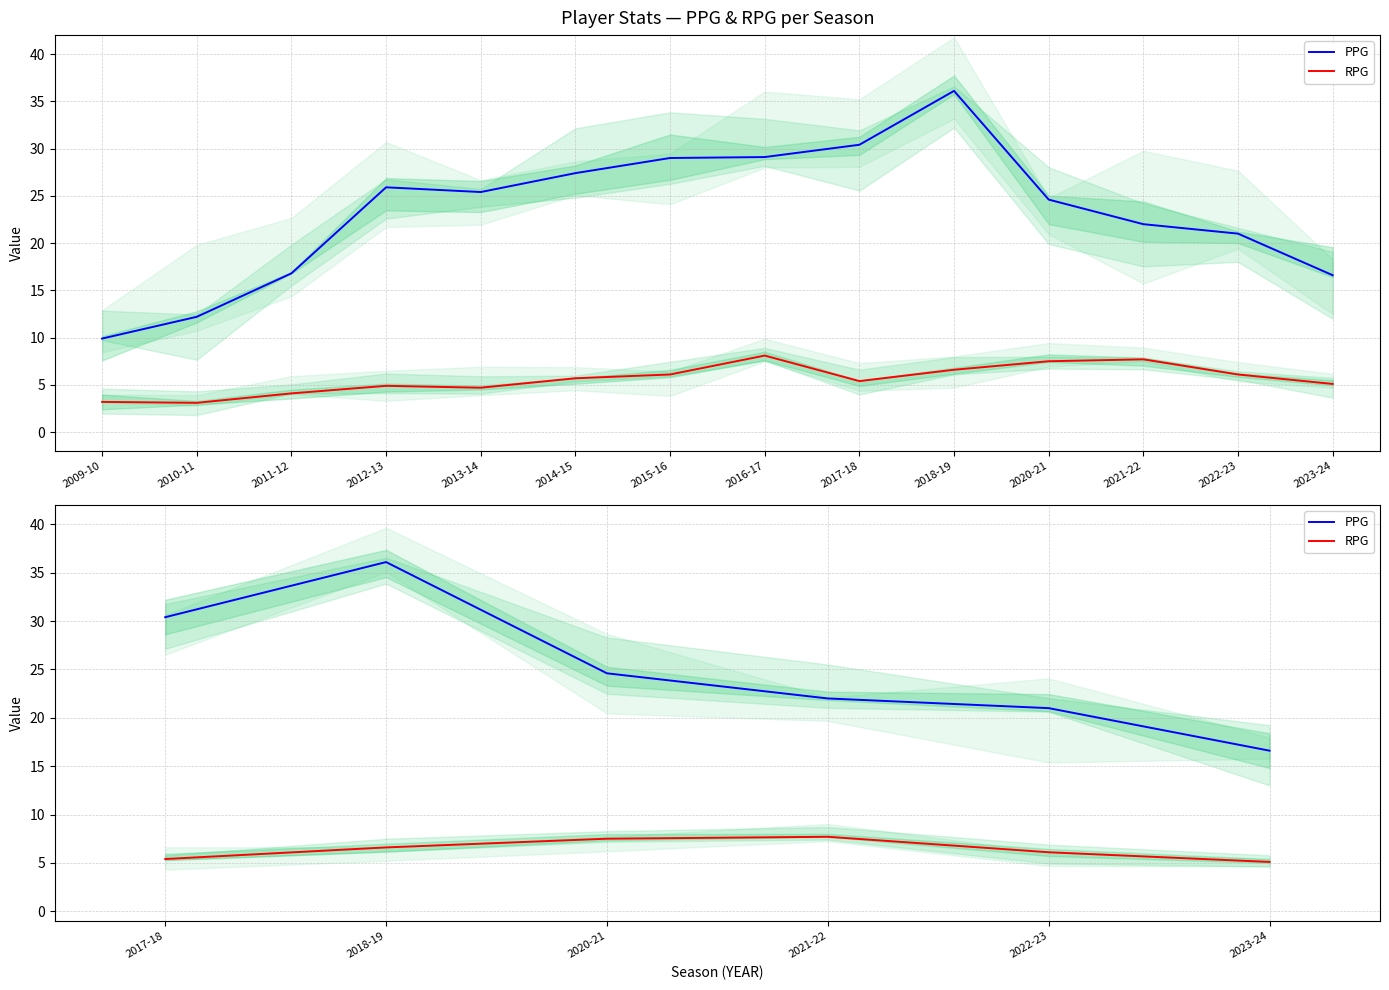

How many lines are shown in the chart?

2